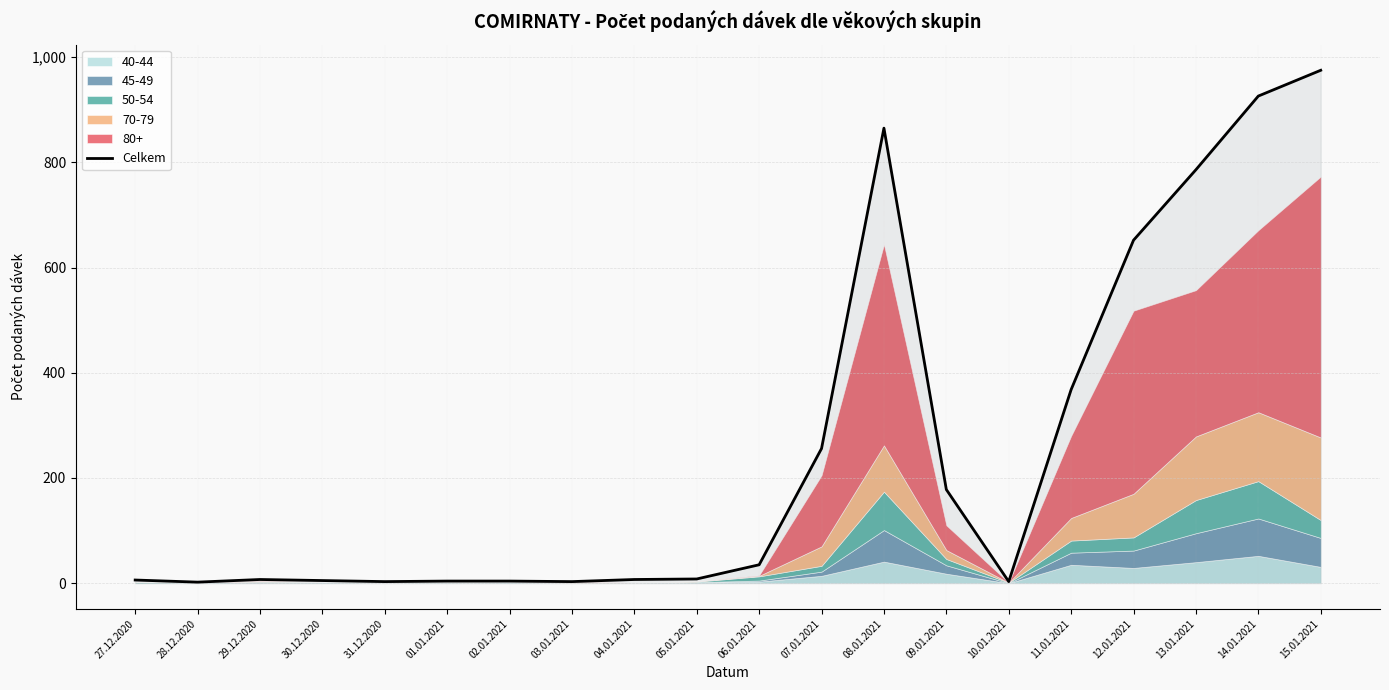

Rank the categories by value from highest to lowest.

15.01.2021, 14.01.2021, 08.01.2021, 13.01.2021, 12.01.2021, 11.01.2021, 07.01.2021, 09.01.2021, 06.01.2021, 05.01.2021, 29.12.2020, 04.01.2021, 27.12.2020, 30.12.2020, 01.01.2021, 02.01.2021, 31.12.2020, 03.01.2021, 10.01.2021, 28.12.2020